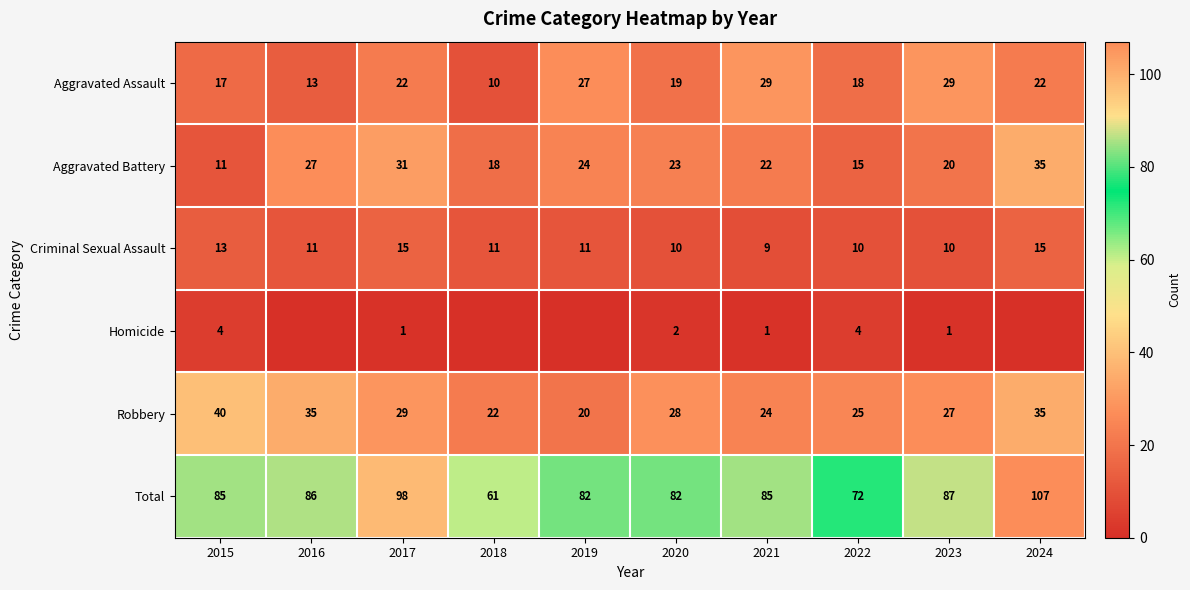

Is it true that Total equals 111 at 2019?

False